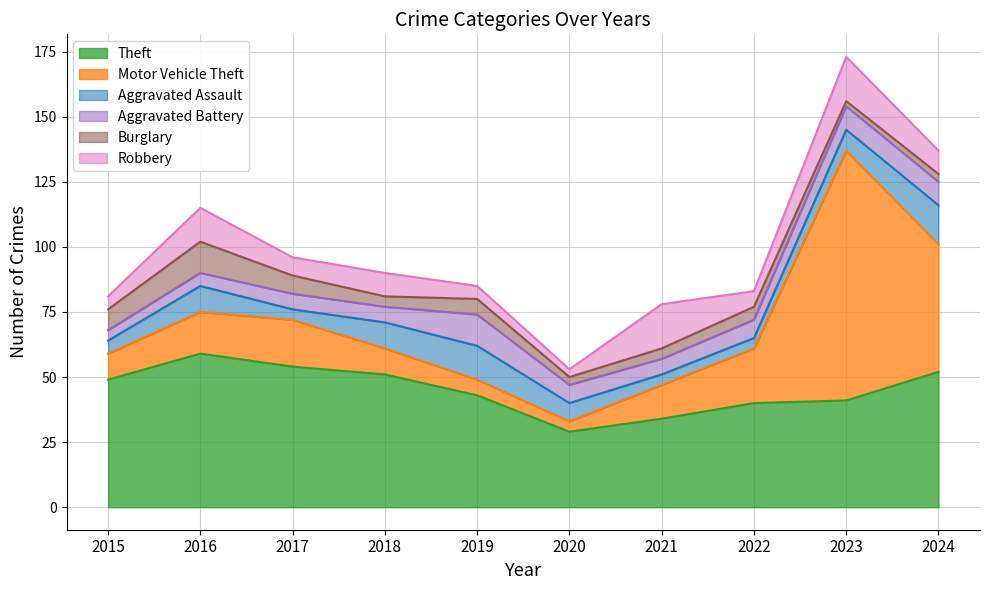

How many values in the Aggravated Assault series are below 8?

5